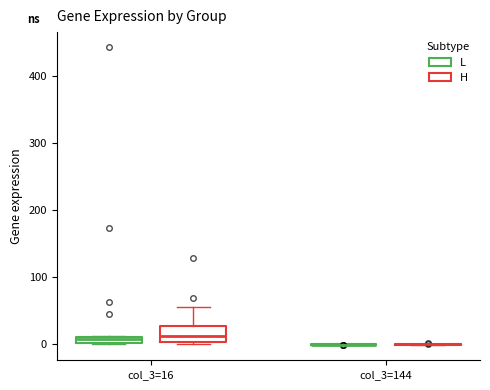

Which box is the tallest, from its lower edge to its upper edge?

col_3=16 (H)